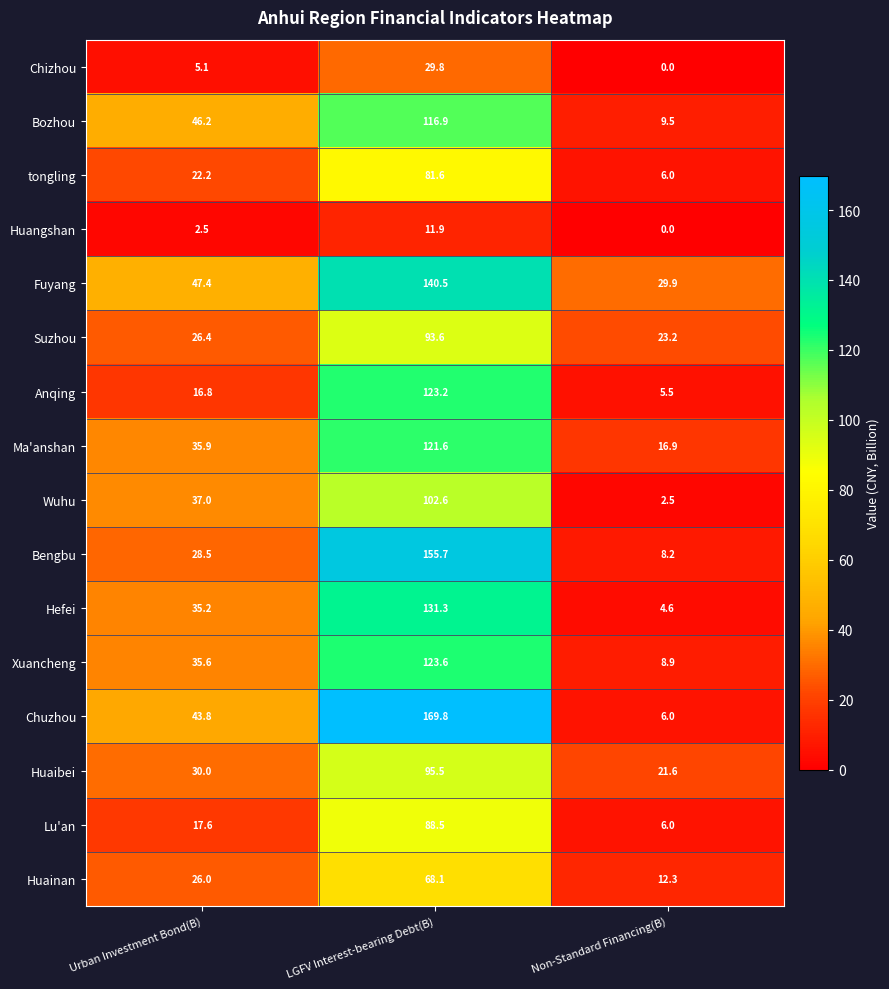

How many categories are shown in the chart?

3